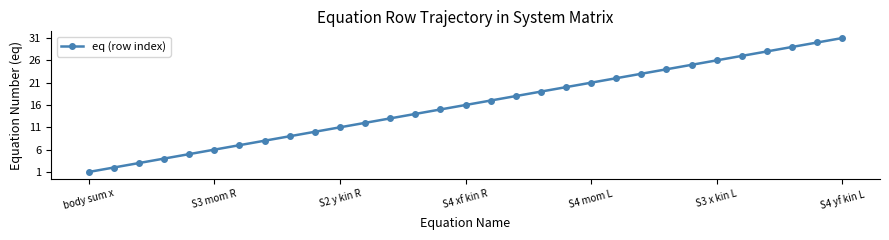

Is this an area chart (filled region under the line)?

No